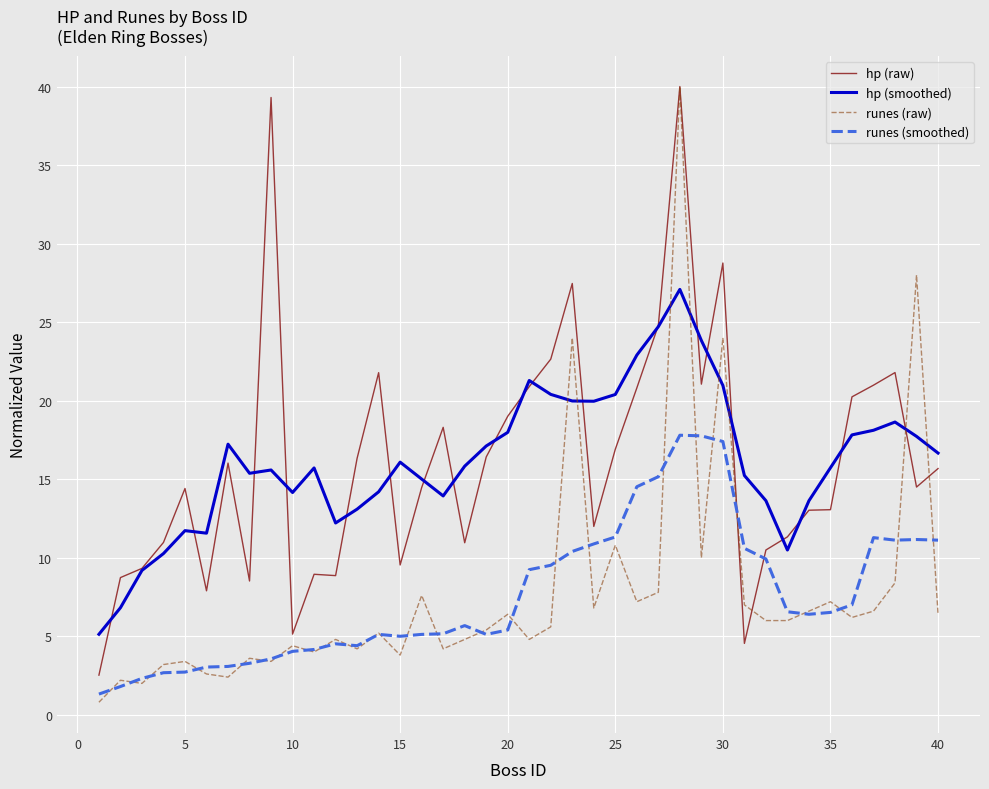

In runes (smoothed), how many points are higher than both neighbors (excluding endpoints)?

6